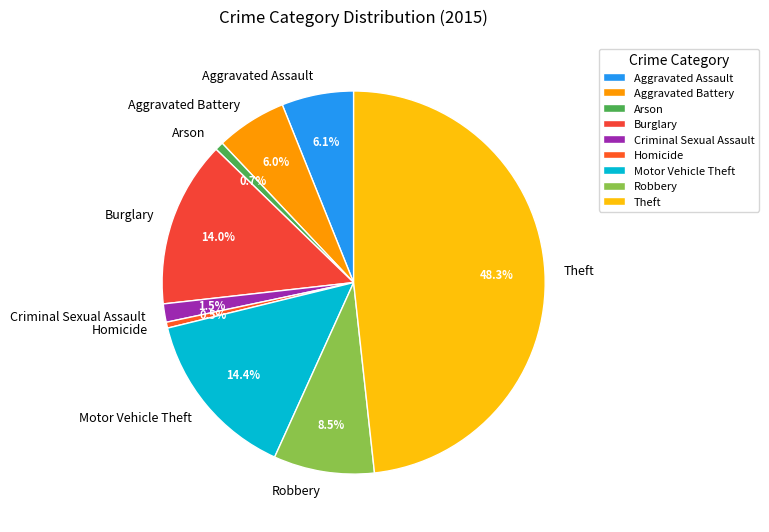

How many slices are in this pie chart?

9